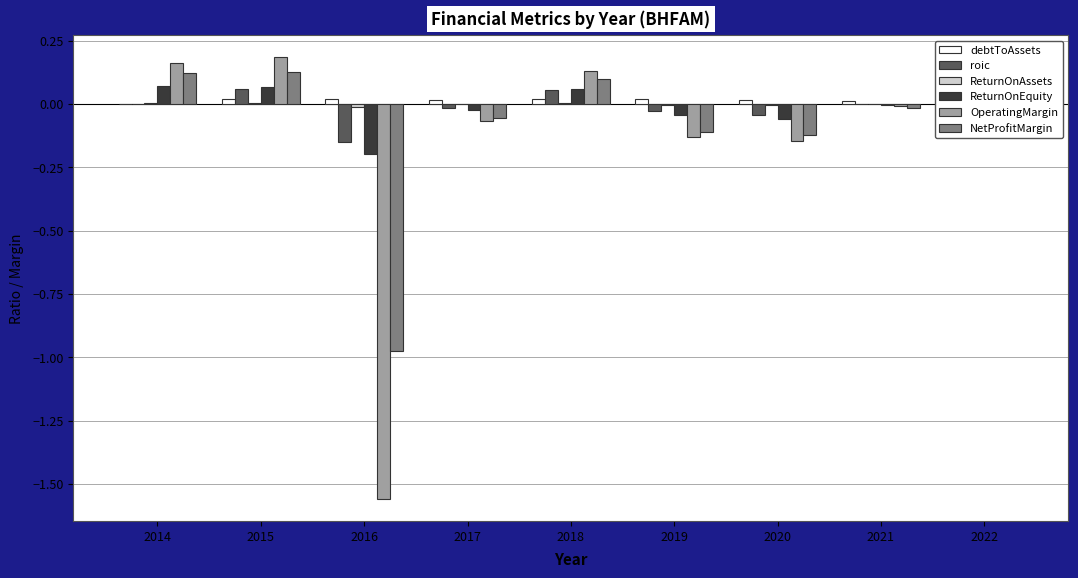

True or false: debtToAssets has a value of 0.0 at 2021.

True